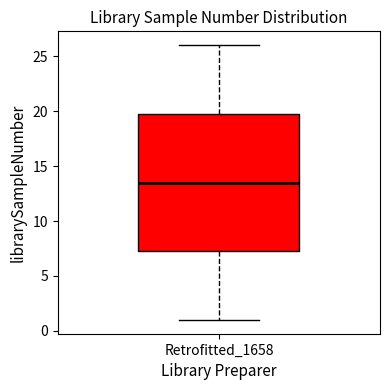

Transcribe this box plot: give where the median line is, the range the box spans, and where the two whiskers end, as read against the y-axis. The values are not printed on the chart, so give them approximately, as read against the axis.

median 13.5, box 7.5 to 20.0, whiskers 1.0 to 26.0